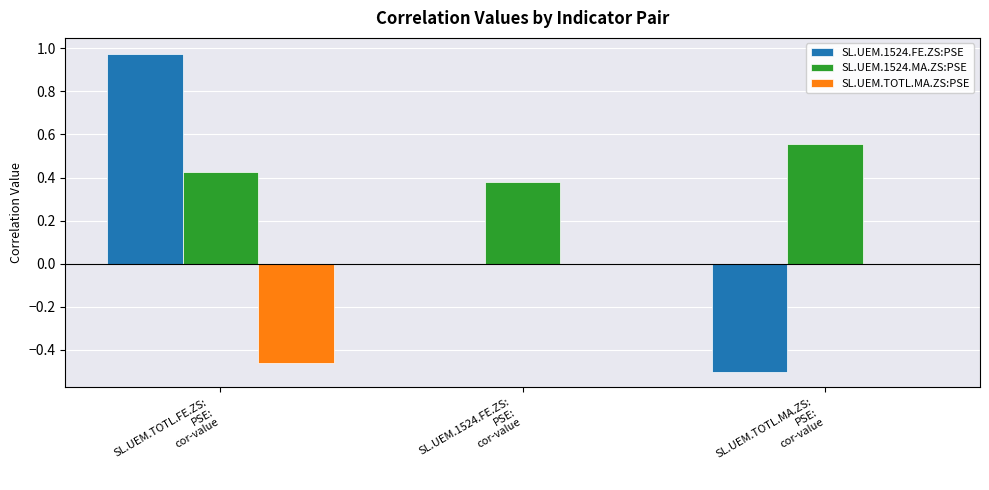

Which series has the widest spread of values?

SL.UEM.1524.FE.ZS:PSE